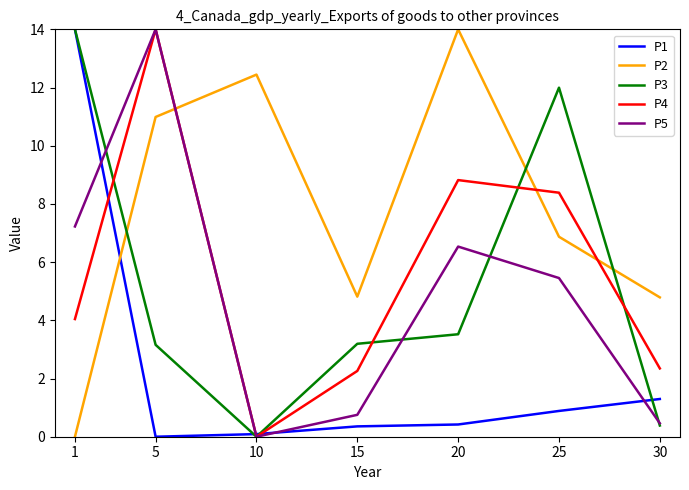

How many values in P4 are above zero?

6